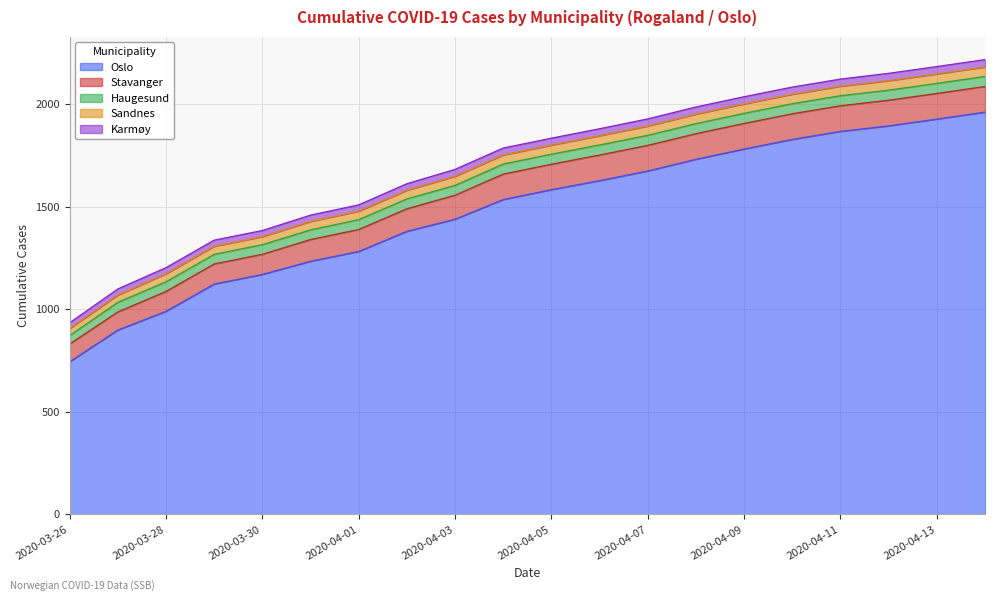

How many lines are shown in the chart?

5